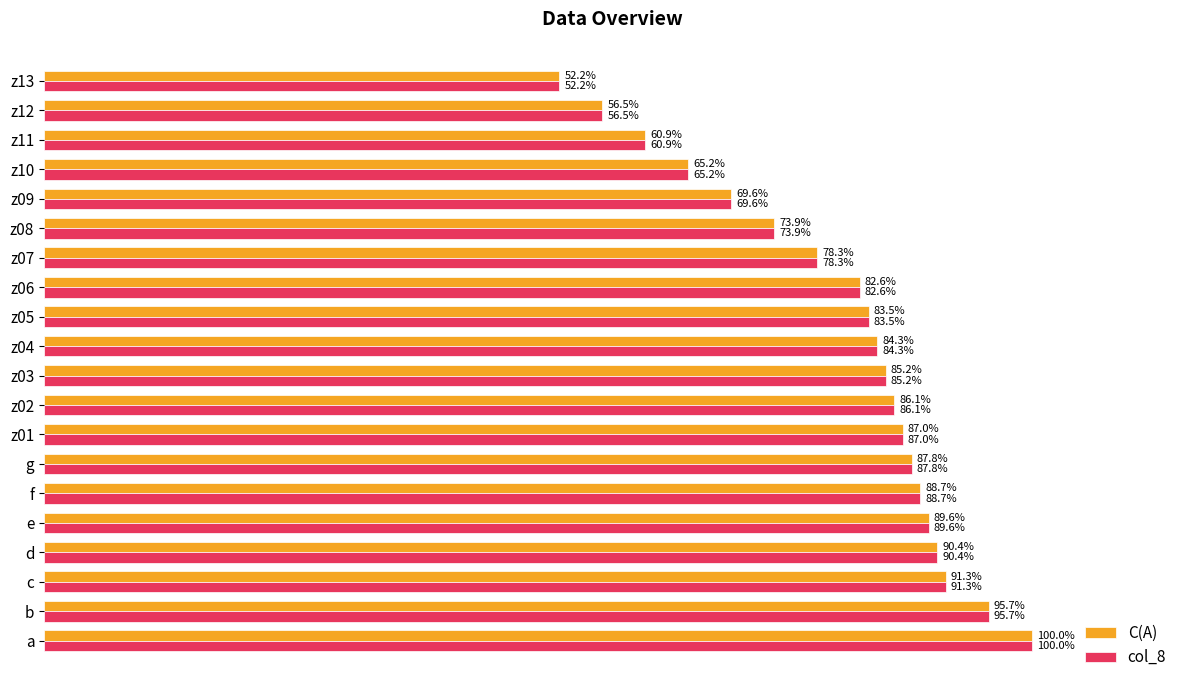

At which category is the sum across all series the highest?

a